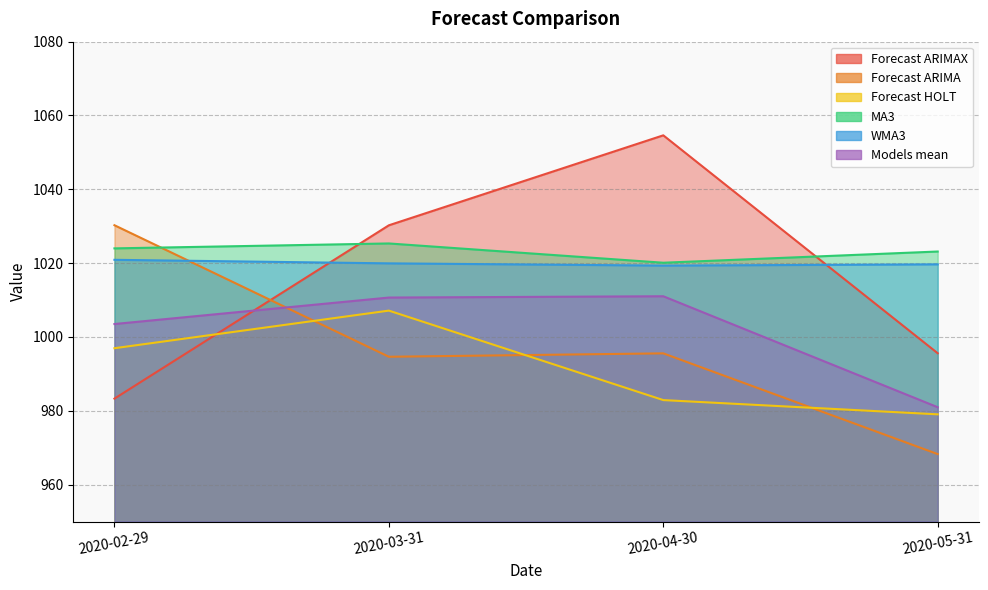

True or false: Forecast ARIMAX has more than 0 points higher than both neighbors.

True